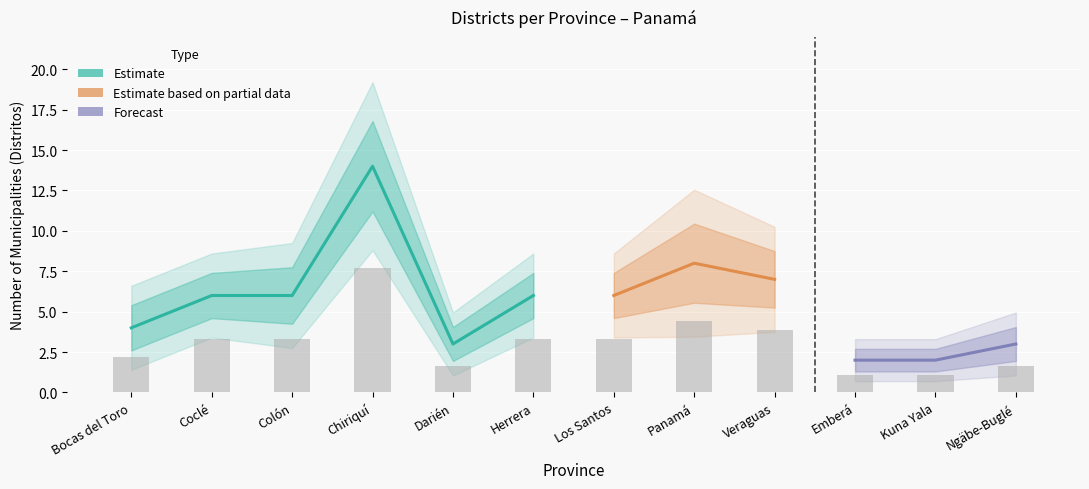

What is the minimum value shown in the chart?

1